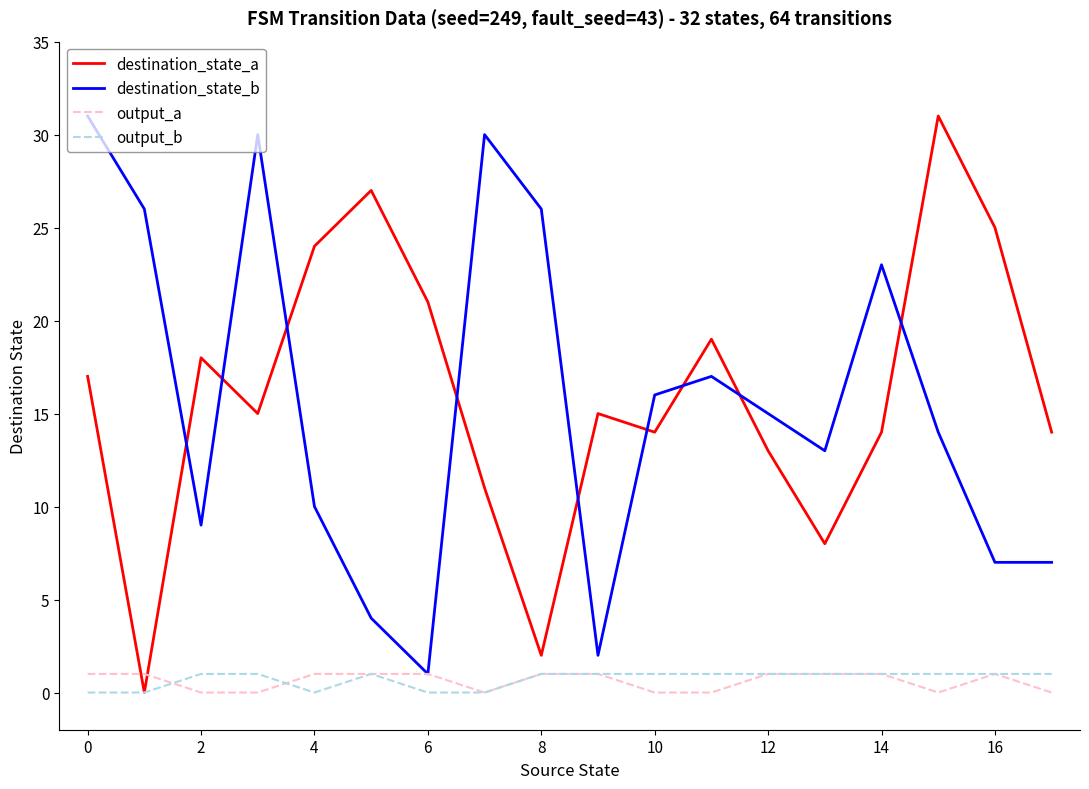

How many values in destination_state_a are above zero?

17